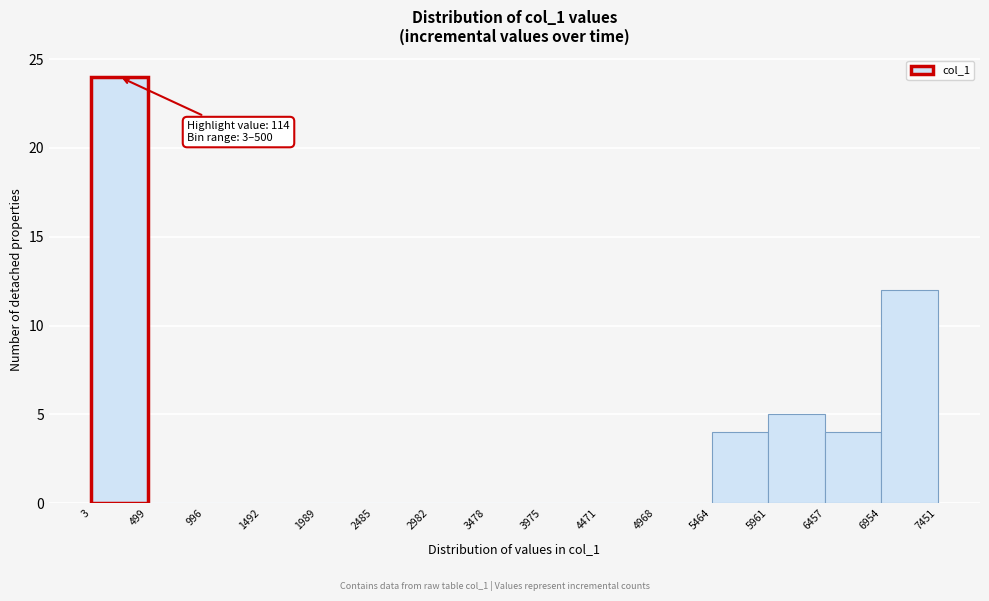

Over which range of the x-axis is the bar tallest?

3 to 499